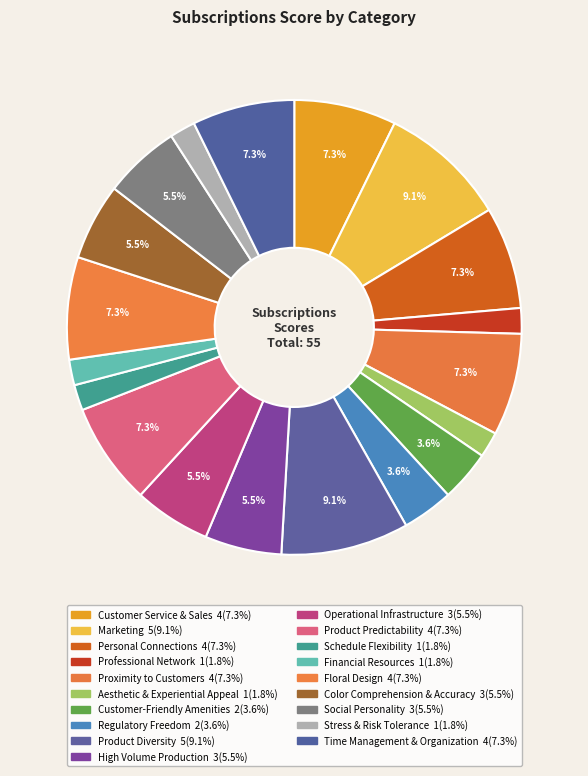

To the nearest percent, what is the combined percentage of Professional Network and Time Management & Organization?

9%